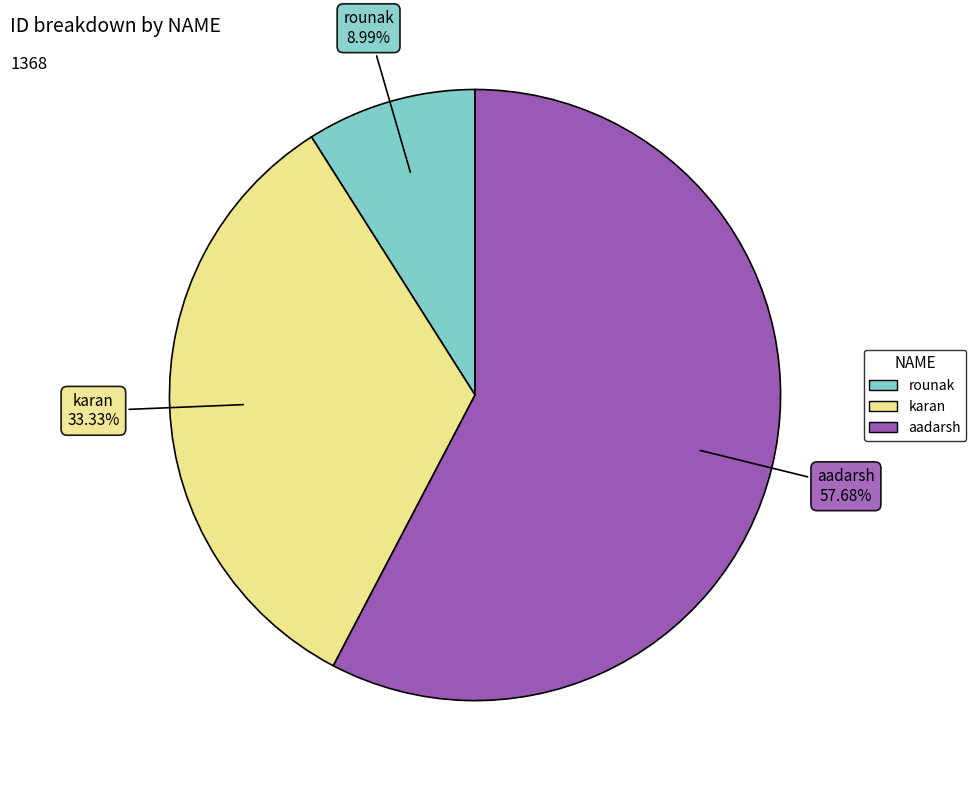

Count the number of slices in the pie.

3